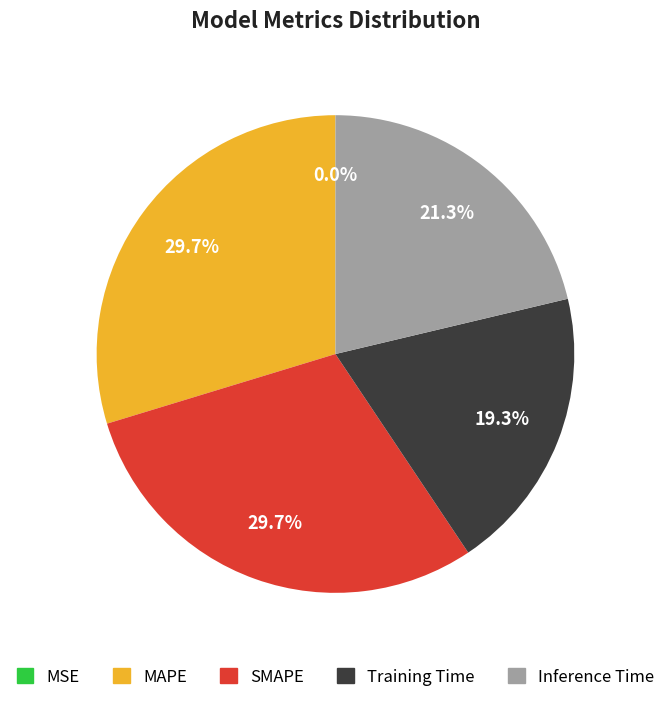

What percentage is NOT represented by Training Time?

80.7%